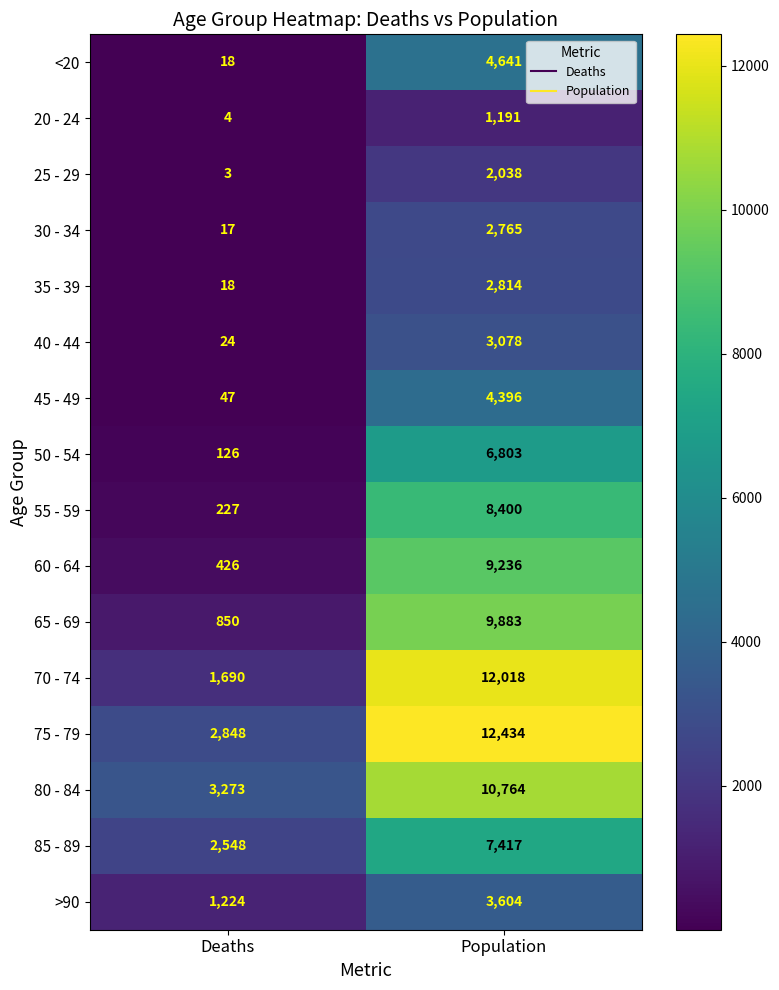

What is the difference between the highest and lowest values at Population?

11243